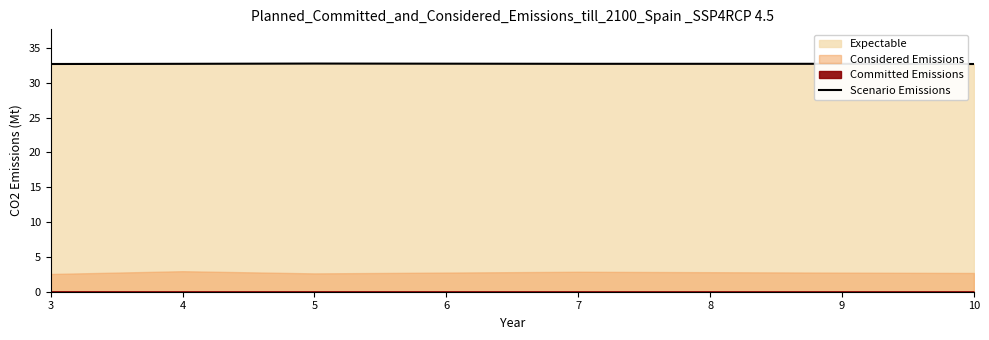

The value of Scenario Emissions at 7 is 32.7. True or false?

True